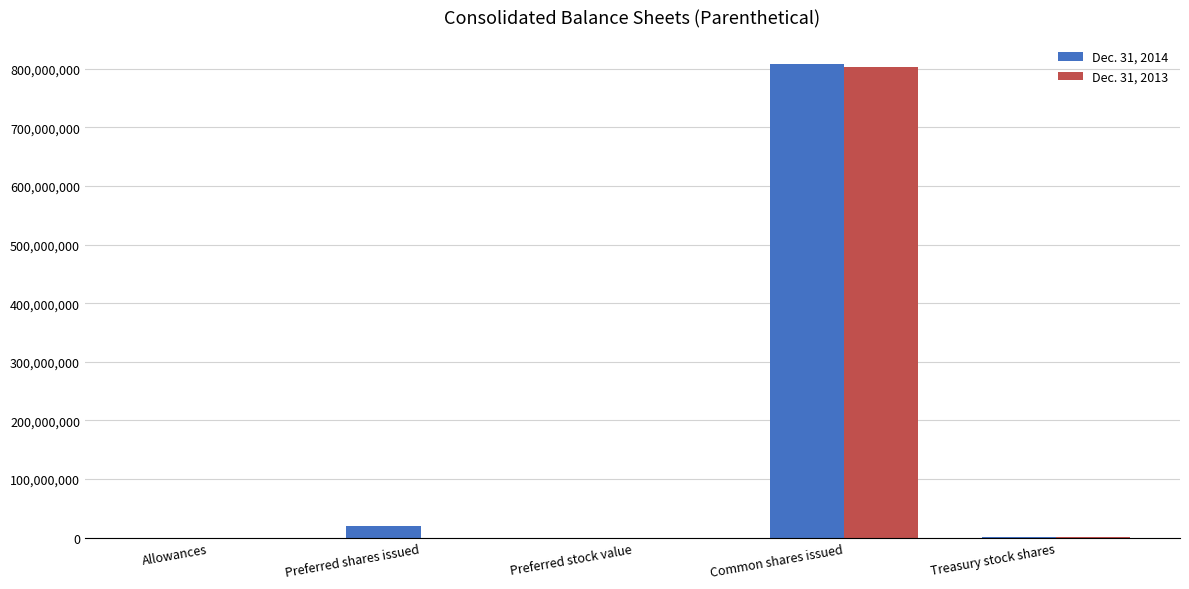

What are all the series names shown in the legend?

Dec. 31, 2014, Dec. 31, 2013